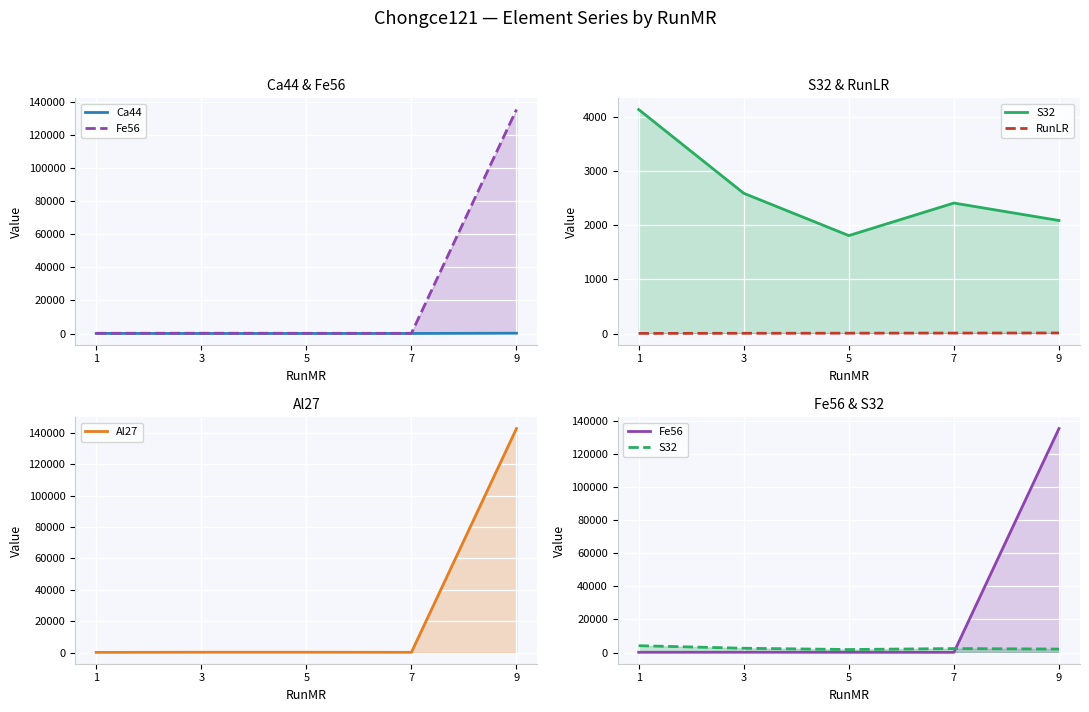

Which series changed the most between 7 and 9?

Al27